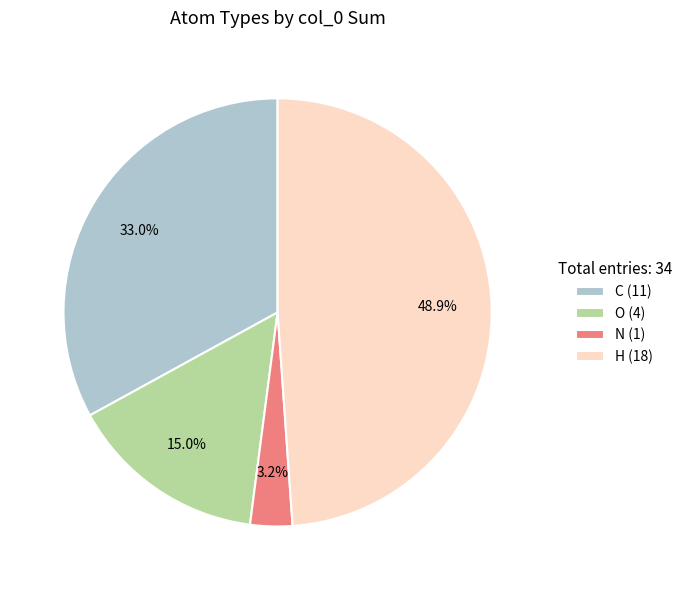

The O slice represents 5% of the pie. True or false?

False